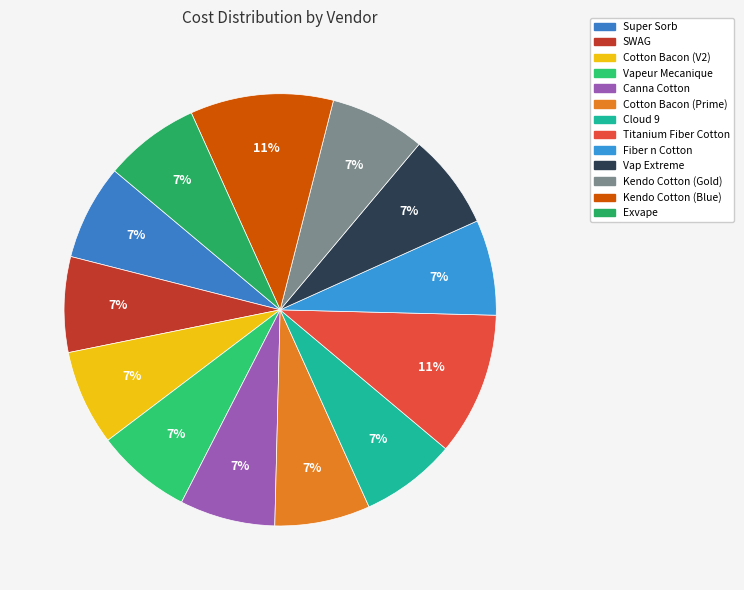

What is the total percentage of Kendo Cotton (Blue) and Vap Extreme?

17.9%